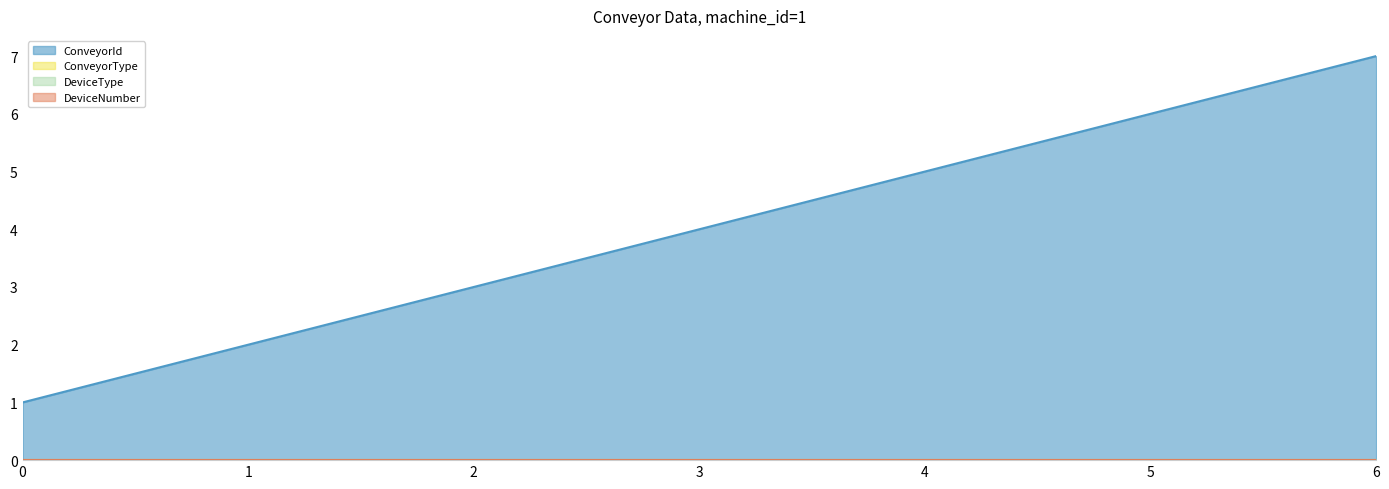

Reading left to right, transcribe all the data shown in this chart.

ConveyorId: 1	2	3	4	5	6	7
ConveyorType: 0	0	0	0	0	0	0
DeviceType: 0	0	0	0	0	0	0
DeviceNumber: 0	0	0	0	0	0	0